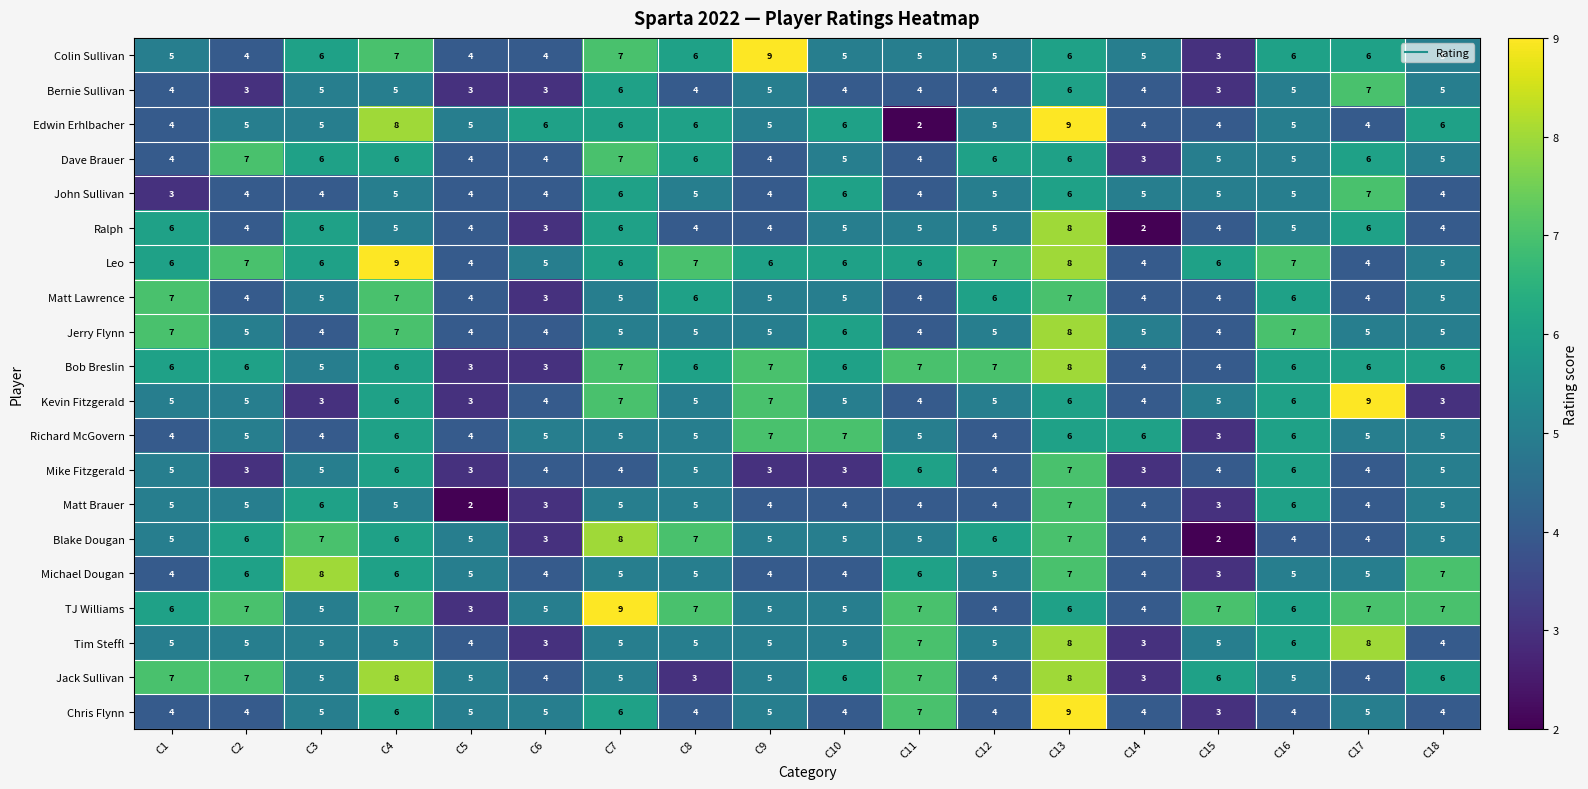

At which label does Jerry Flynn reach its peak?

C13